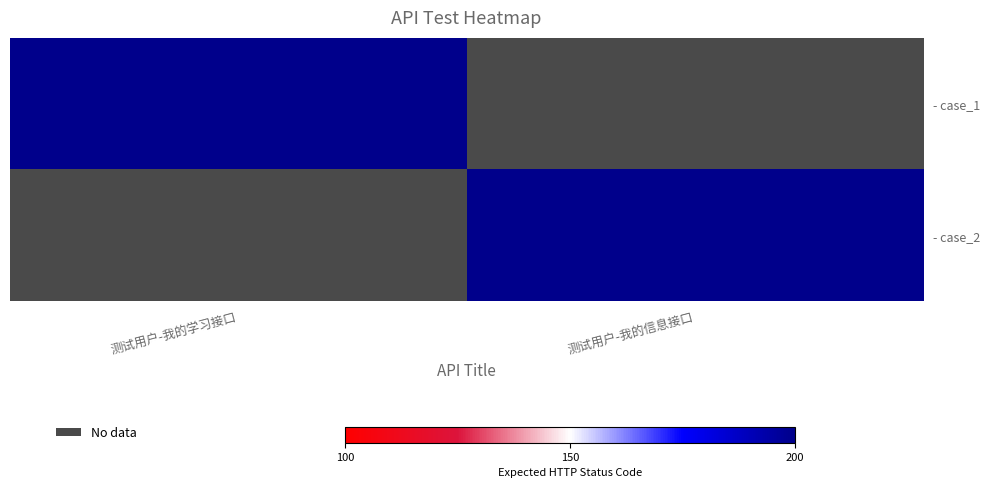

Which series has the largest total across all categories?

- case_1